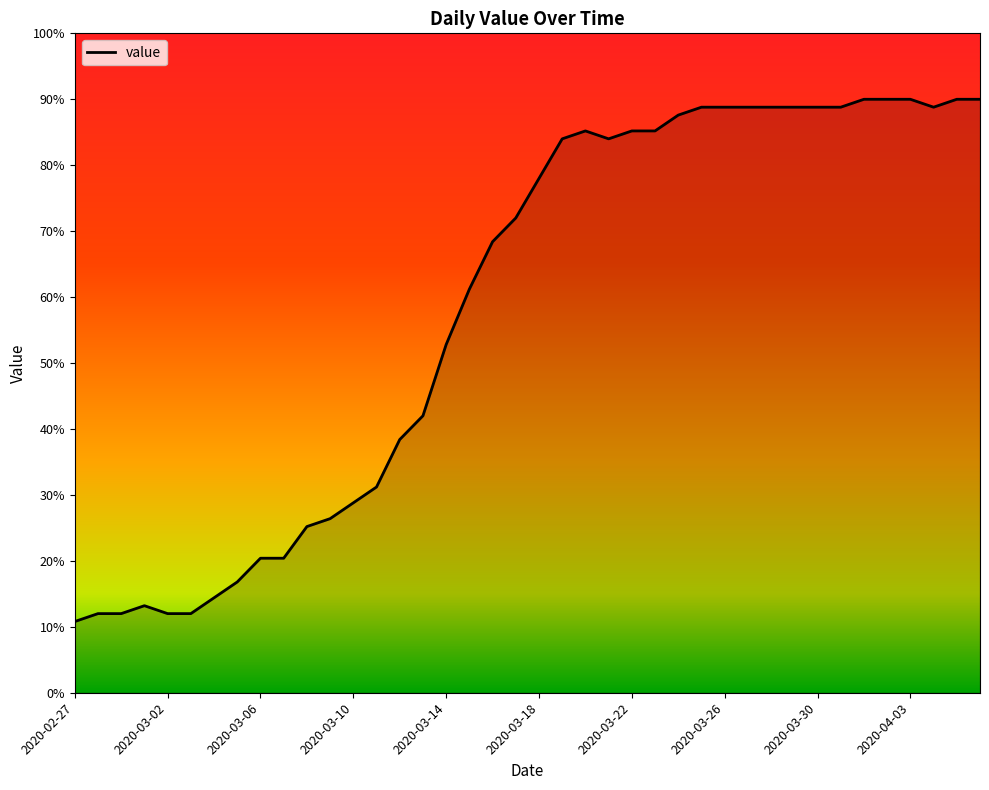

What is the difference between the maximum and minimum values?

79.2